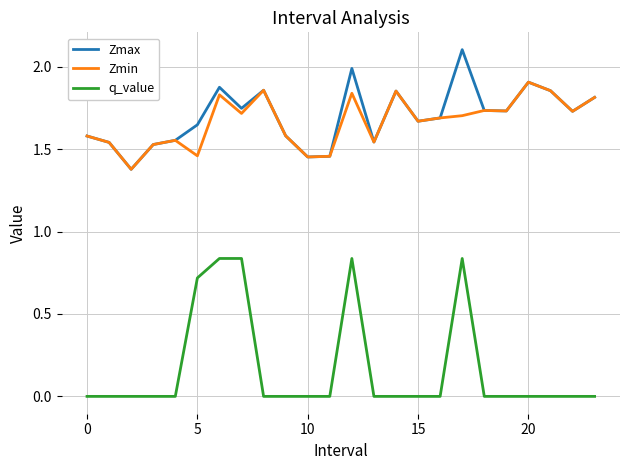

Which series has the widest spread of values?

q_value